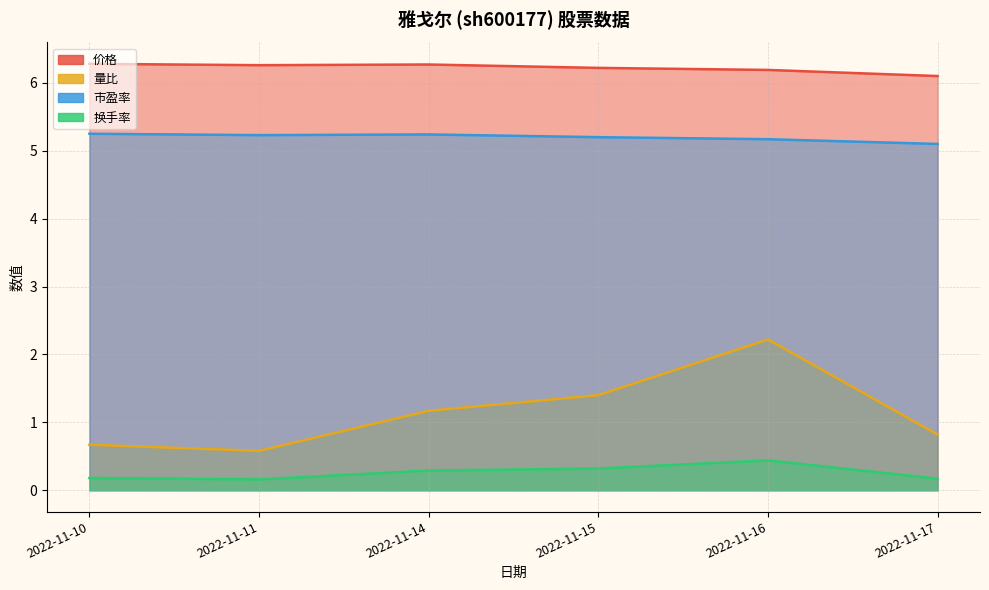

At 2022-11-16, list the series in order from smallest to largest.

换手率, 量比, 市盈率, 价格